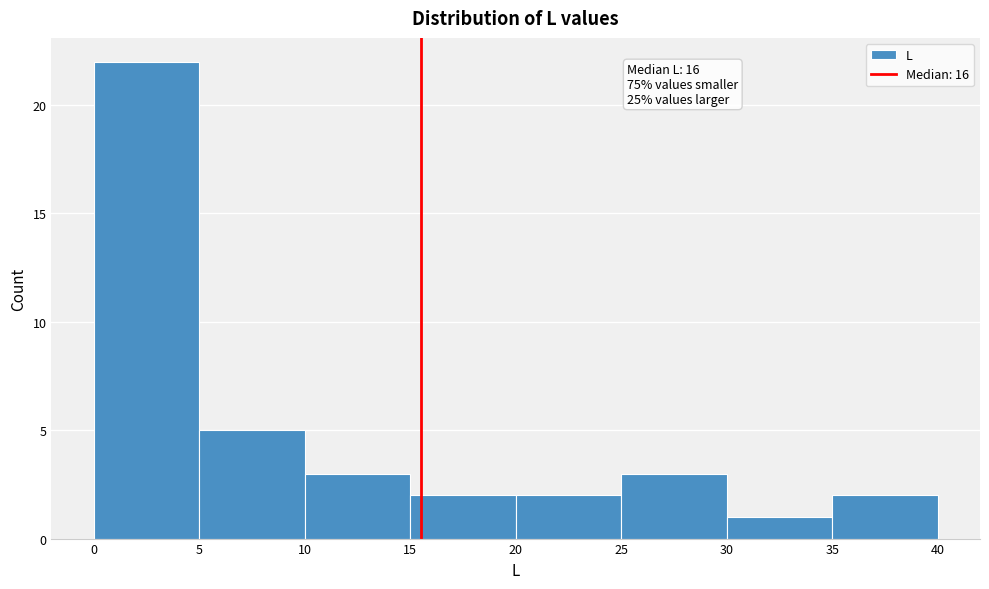

Over which range of the x-axis is the bar tallest?

0 to 5